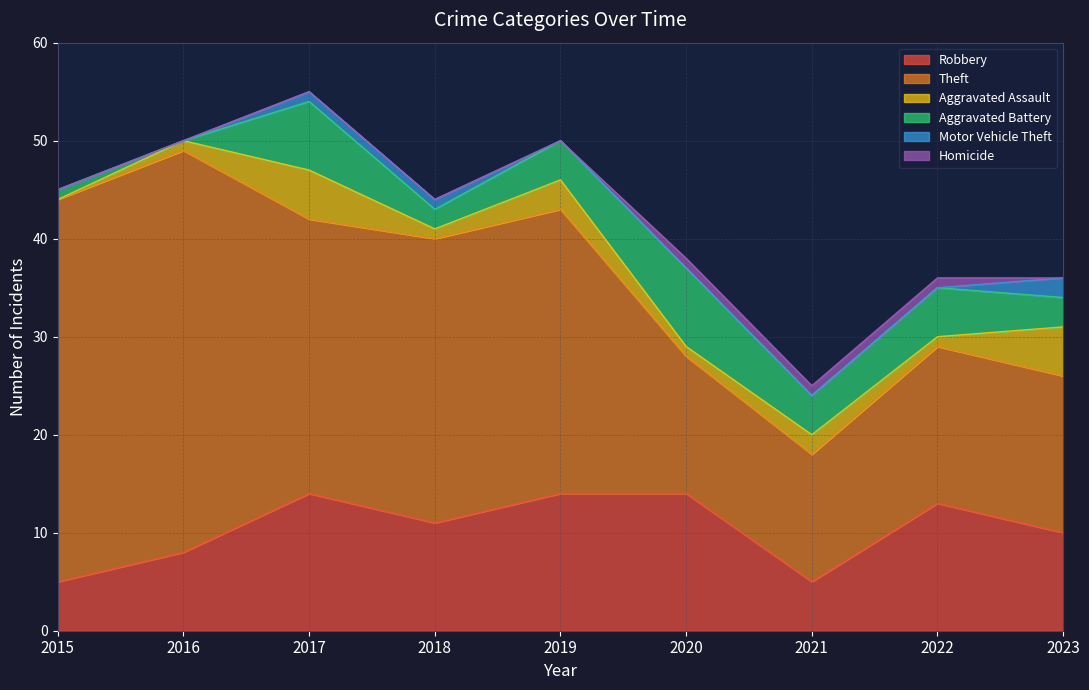

At which category does Theft reach its first local valley?

2017